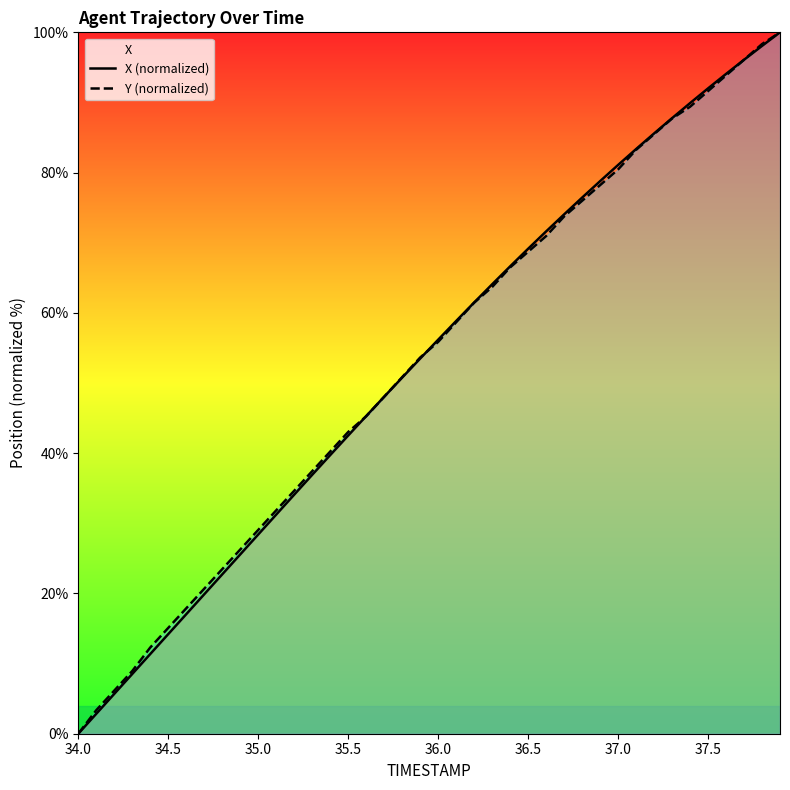

Which category has the lowest value in the Y (normalized) series?

34.0